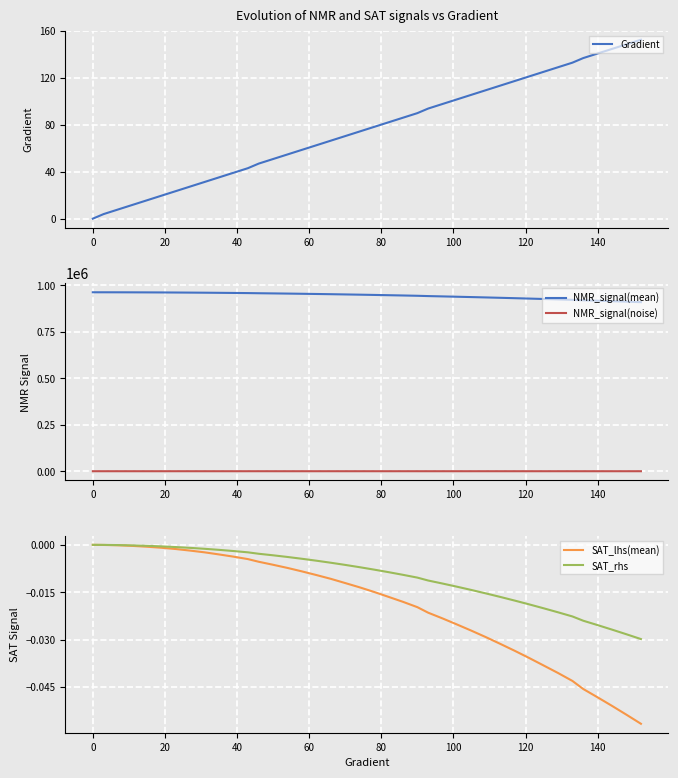

What is the lowest value of the NMR_signal(mean) series?

909320.8